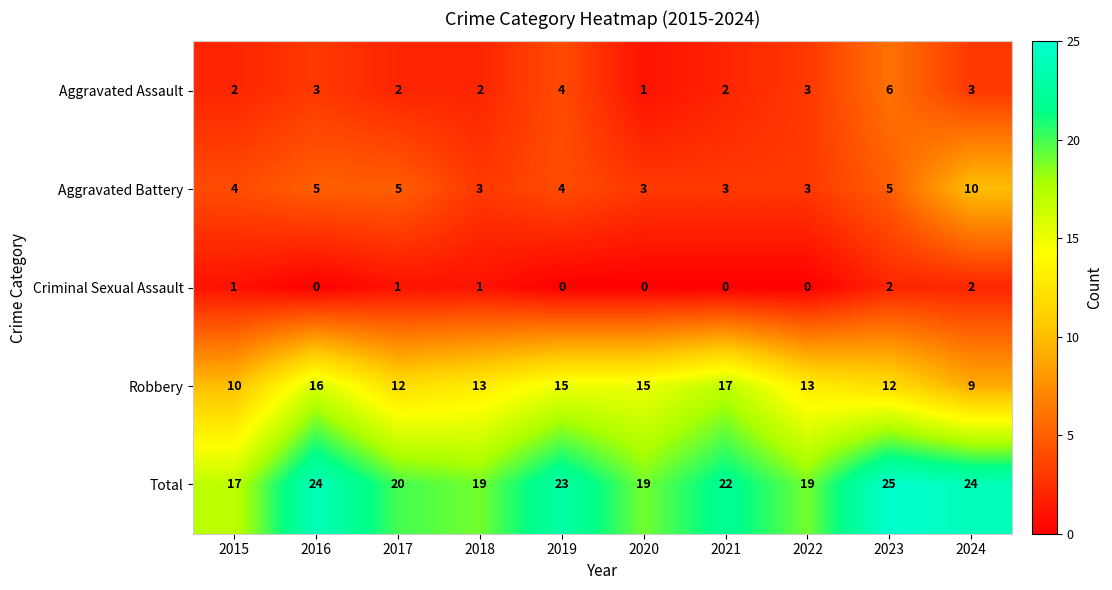

What is the sum of the Aggravated Assault values at 2022 and 2020?

4